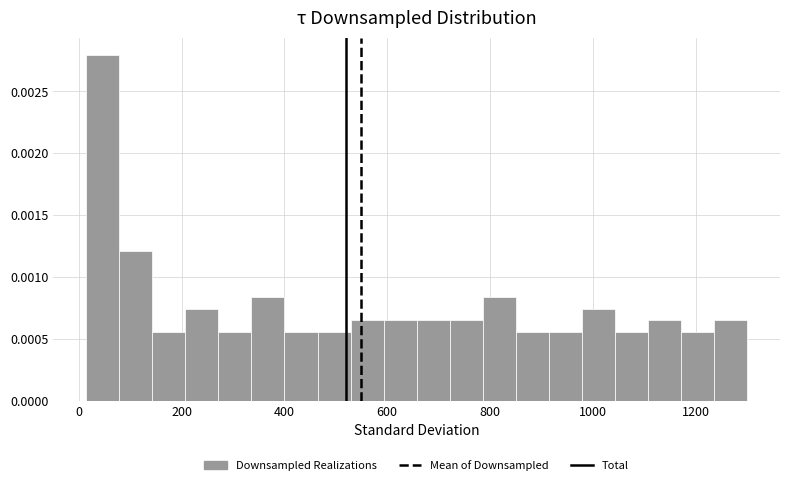

Around what value on the x-axis is the tallest bar? Give the approximate position of its centre, as read against the axis.

40